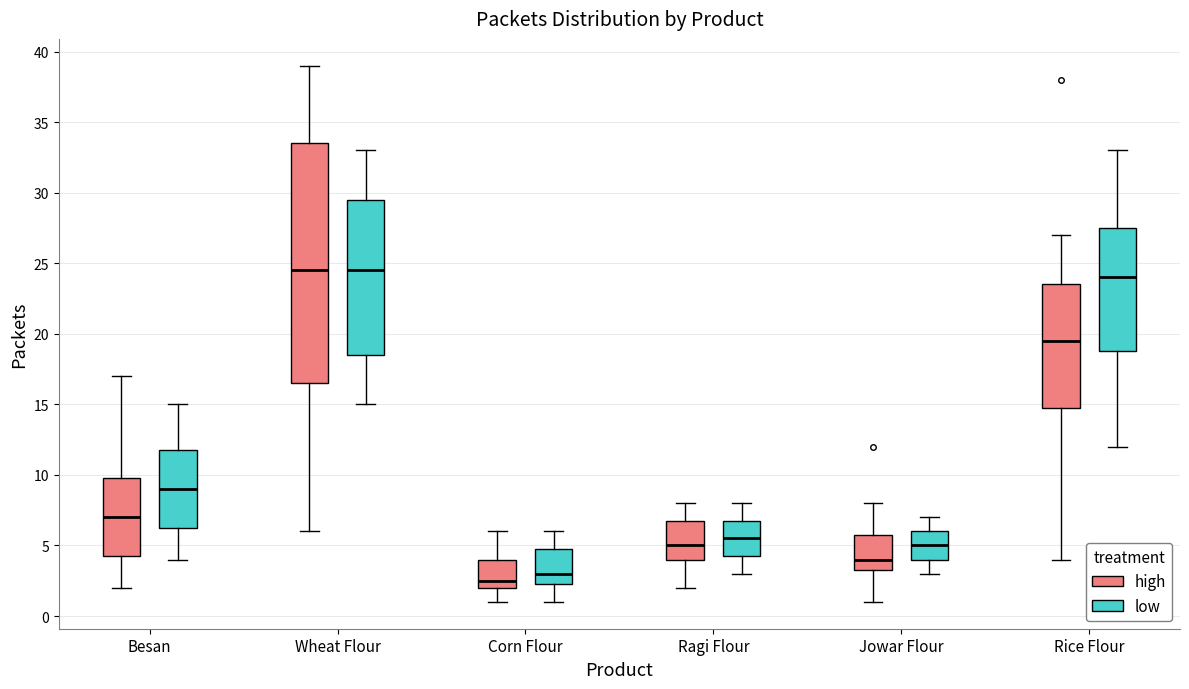

Comparing the boxes themselves (not the whiskers), which one is the tallest?

Wheat Flour (high)